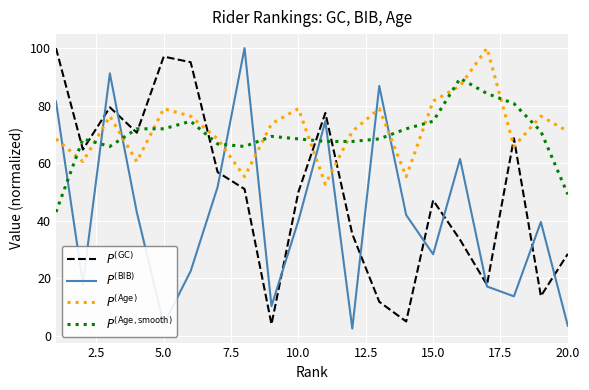

Does the chart have visible grid lines?

Yes